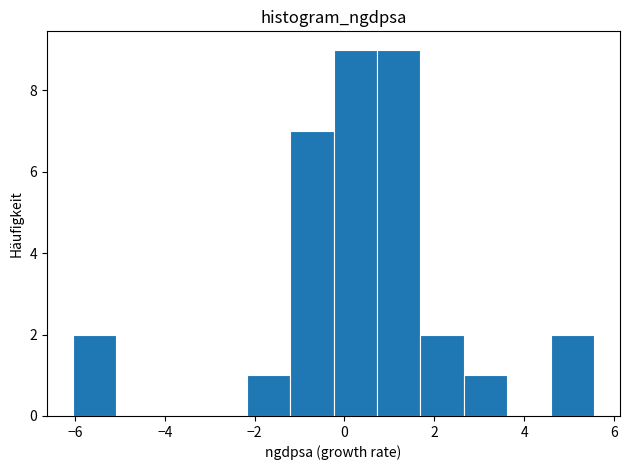

Reading left to right, transcribe this chart: for each bar, give the range it covers on the x-axis and its height. Neither the bar edges nor the heights are printed on the chart, so give them approximately, as read against the axes.

-6.0 to -5.0: 2
-5.0 to -4.2: 0
-4.2 to -3.2: 0
-3.2 to -2.2: 0
-2.2 to -1.2: 1
-1.2 to -0.2: 7
-0.2 to 0.8: 9
0.8 to 1.6: 9
1.6 to 2.6: 2
2.6 to 3.6: 1
3.6 to 4.6: 0
4.6 to 5.6: 2